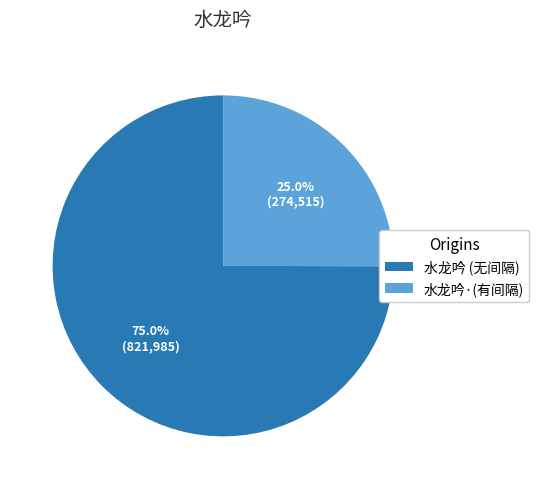

Approximately how many times larger is the value at 水龙吟 (无间隔) compared to 水龙吟·(有间隔)?

3.0